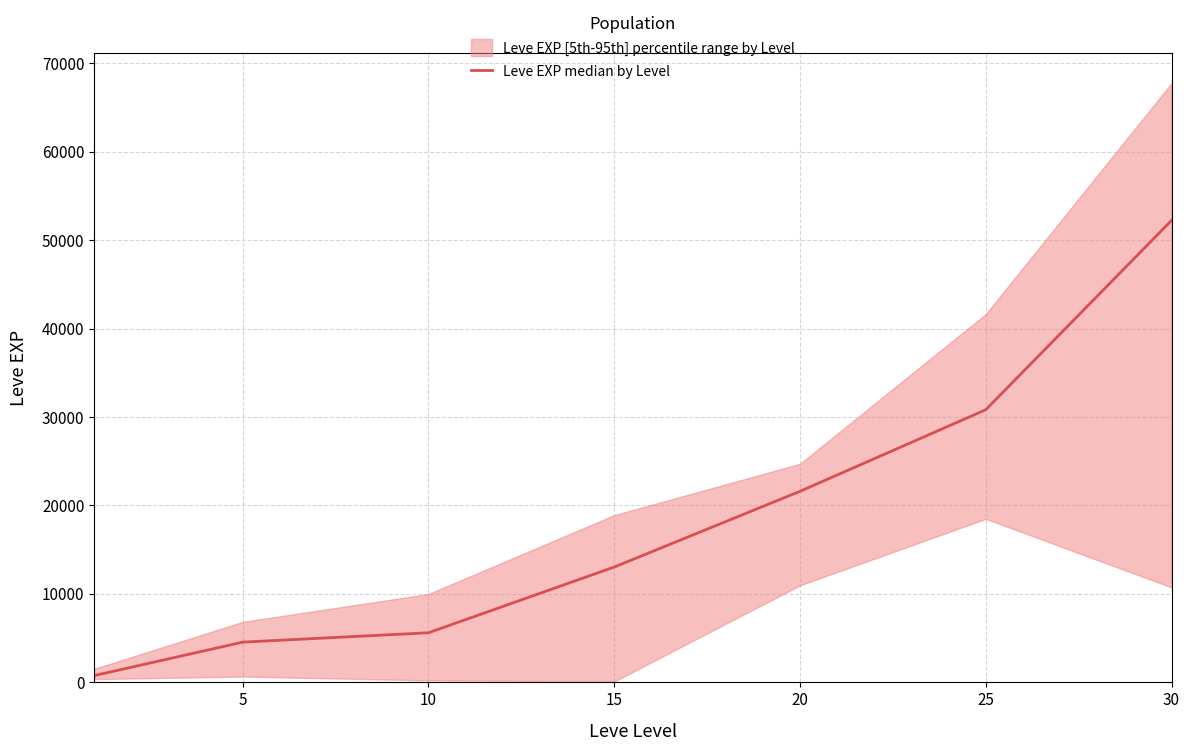

The value of Leve EXP median by Level at 30 is 52220. True or false?

True